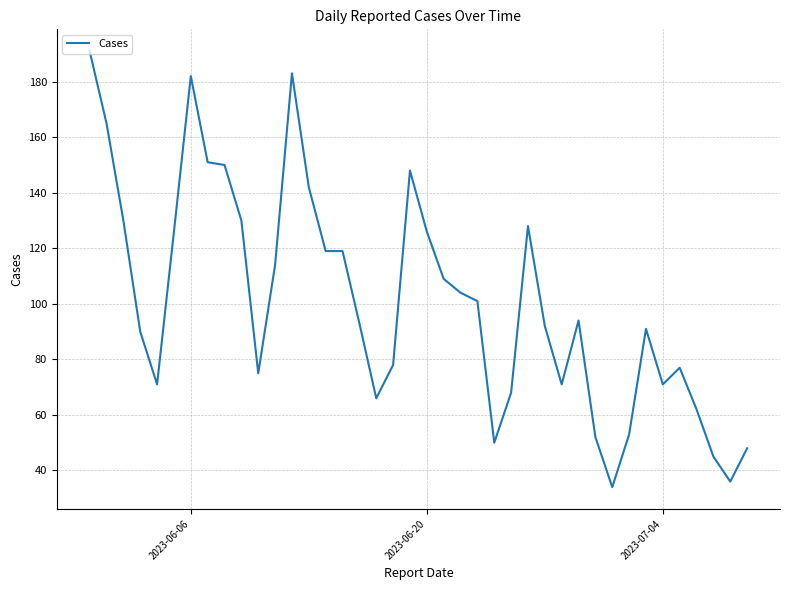

What is the smallest value displayed?

34